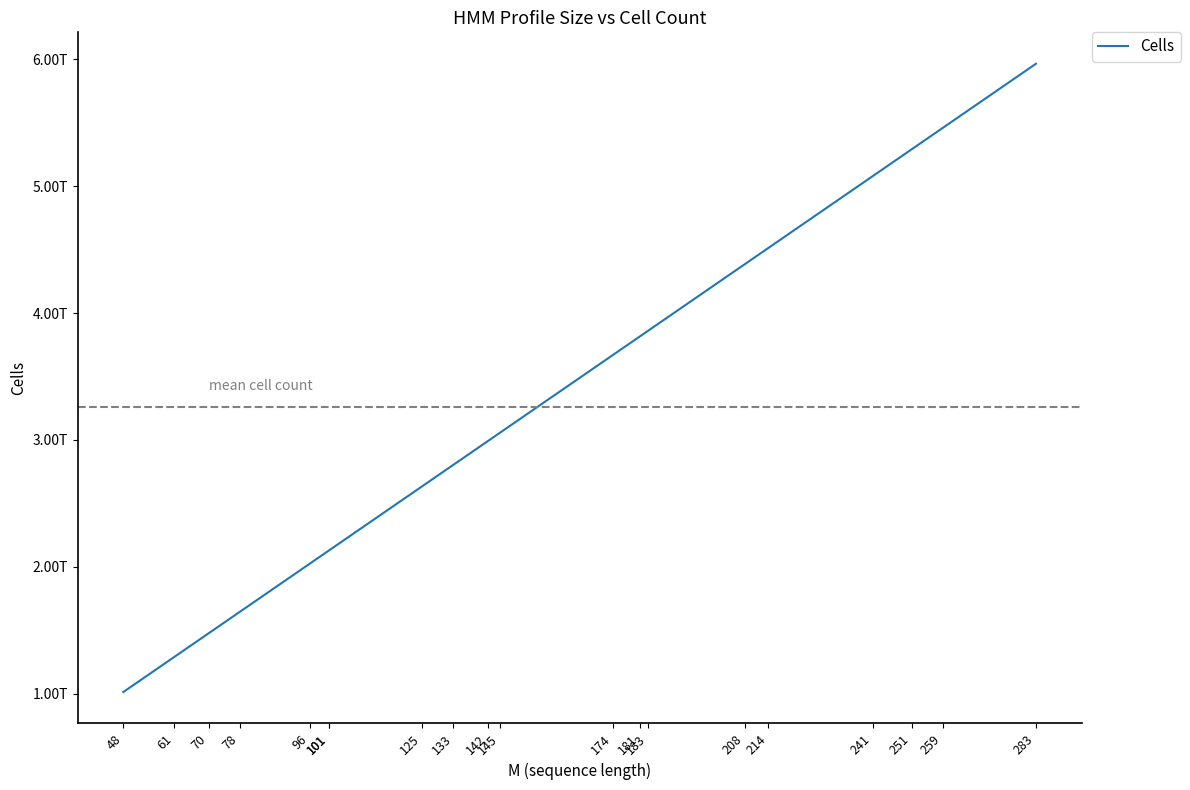

True or false: the data shows 1779241913536 at 214.

False